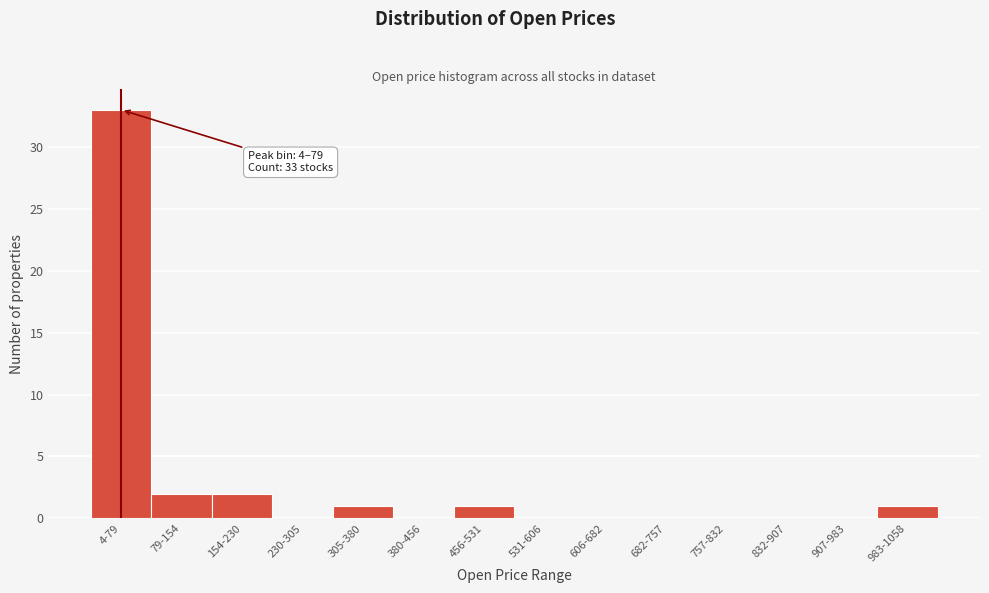

Reading right to left, transcribe all the data shown in this chart.

983-1058=1	907-983=0	832-907=0	757-832=0	682-757=0	606-682=0	531-606=0	456-531=1	380-456=0	305-380=1	230-305=0	154-230=2	79-154=2	4-79=33